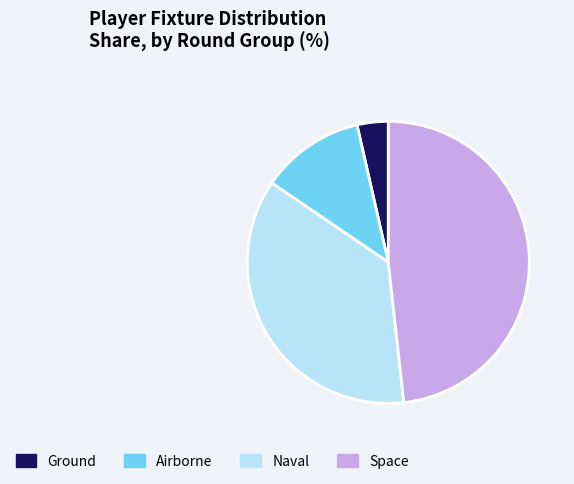

Does any single category account for the majority?

No